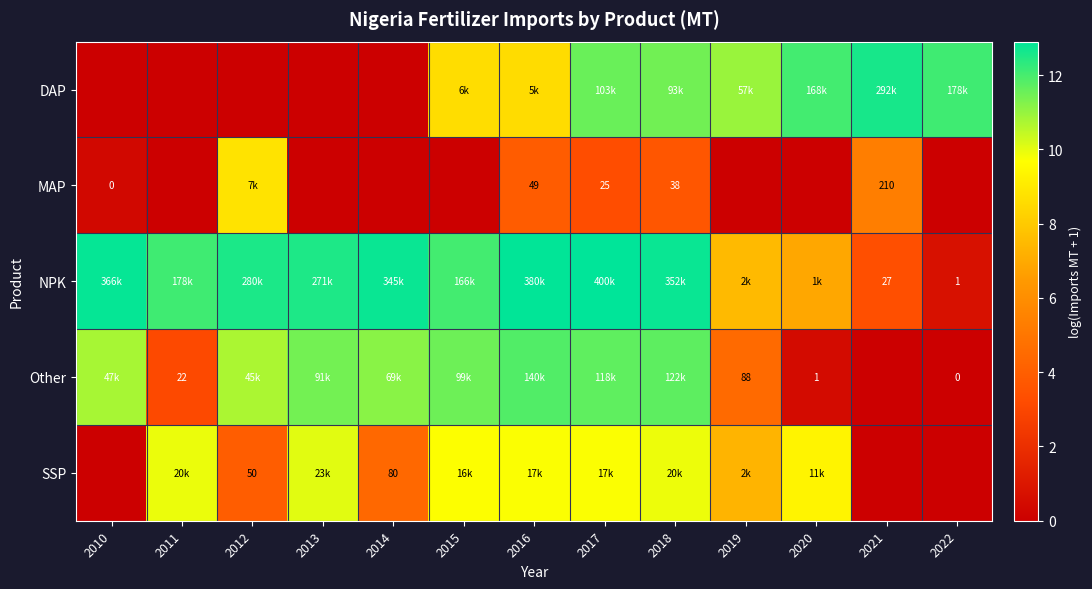

How many data points in NPK are less than 12?

4